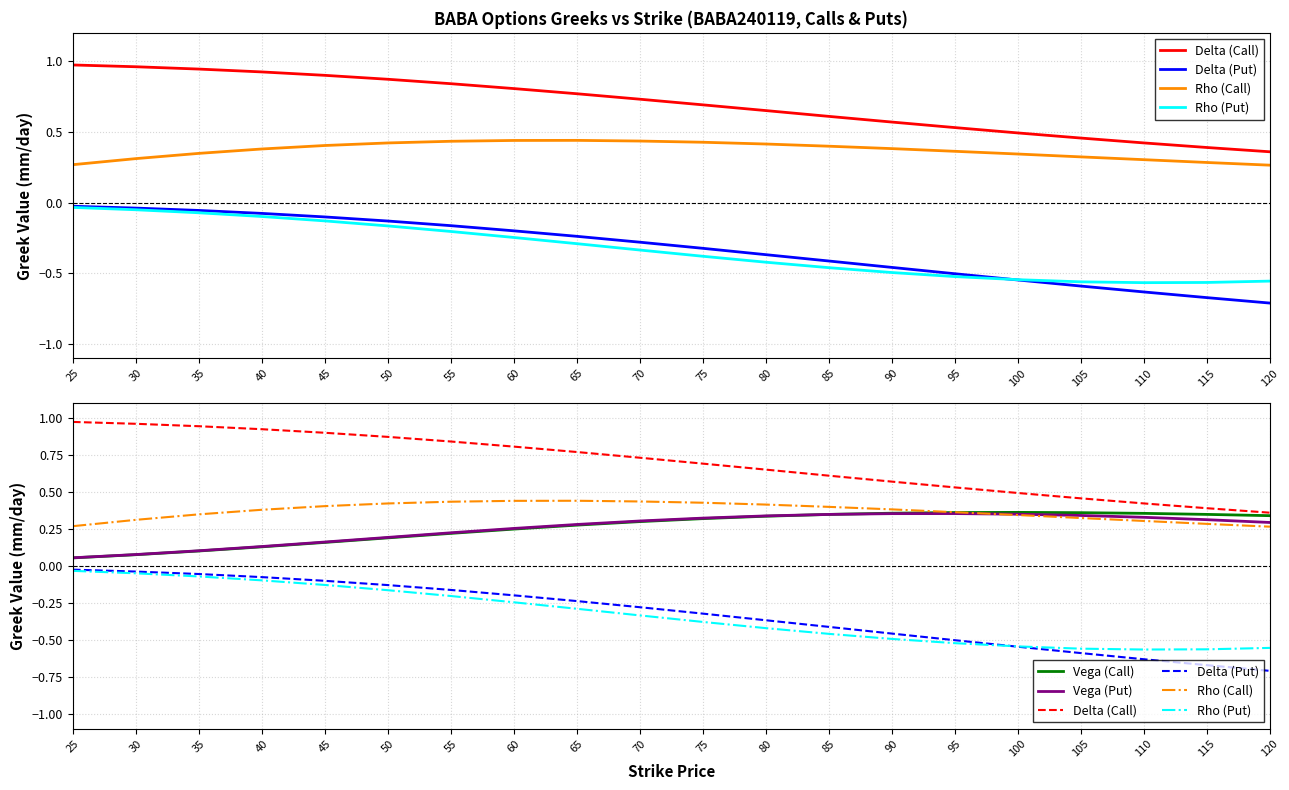

What is the minimum value shown in the chart?

-0.7